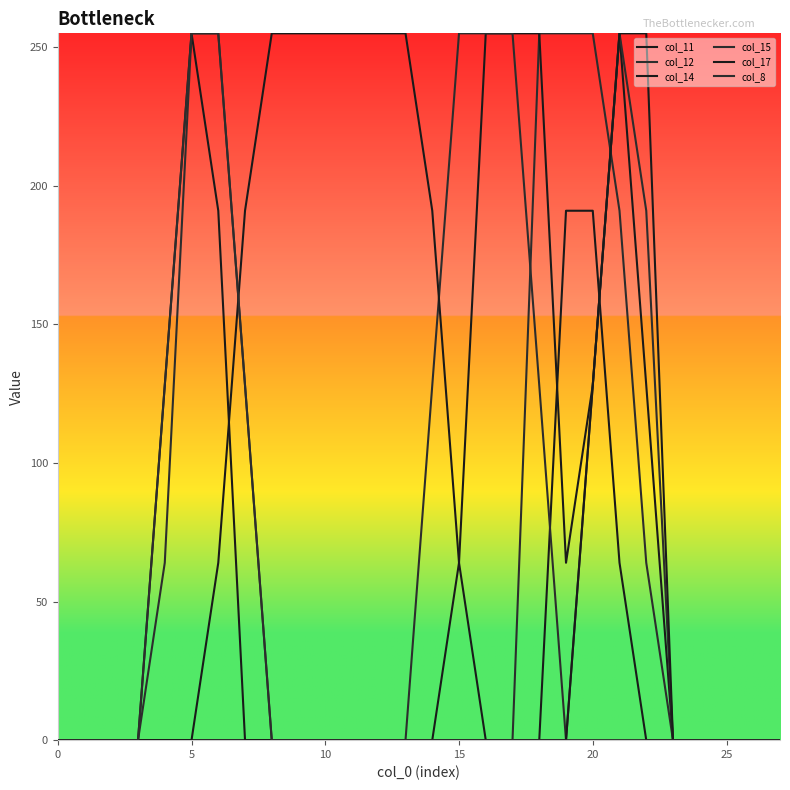

True or false: col_8 and col_12 cross at least once.

False